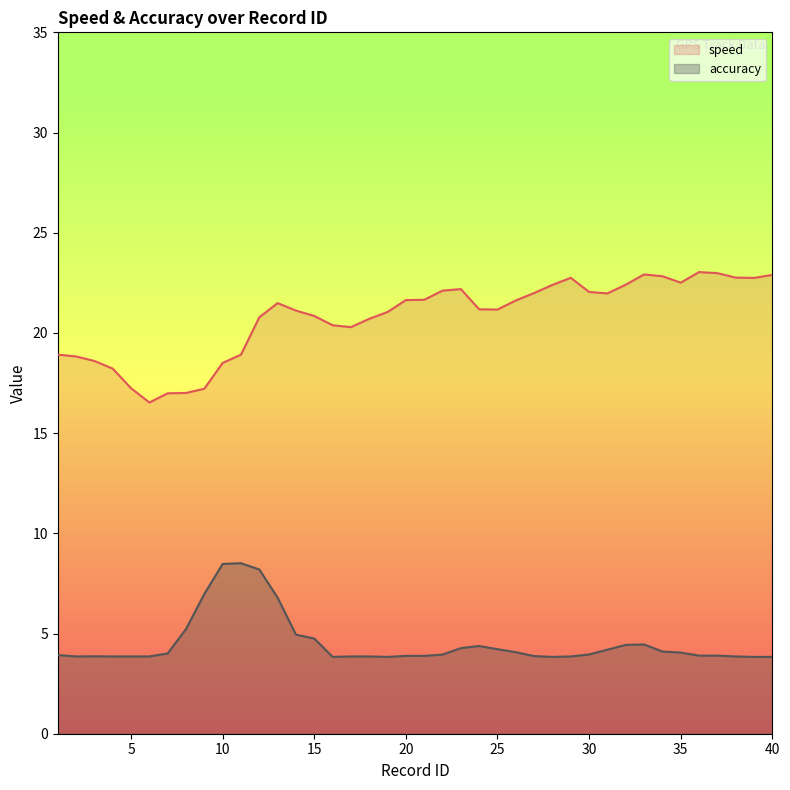

What is the total value across all series at 6?

20.4